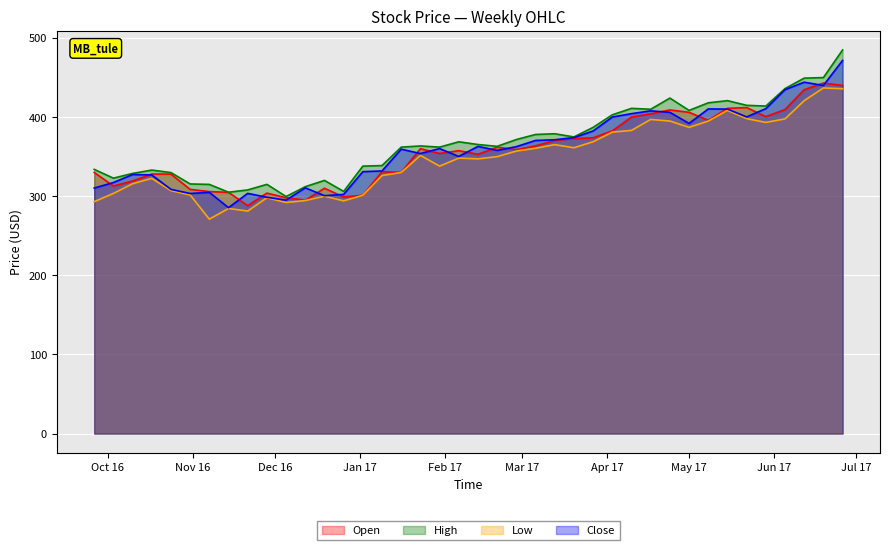

Where is Open nearest to the value 365?

2017-03-06